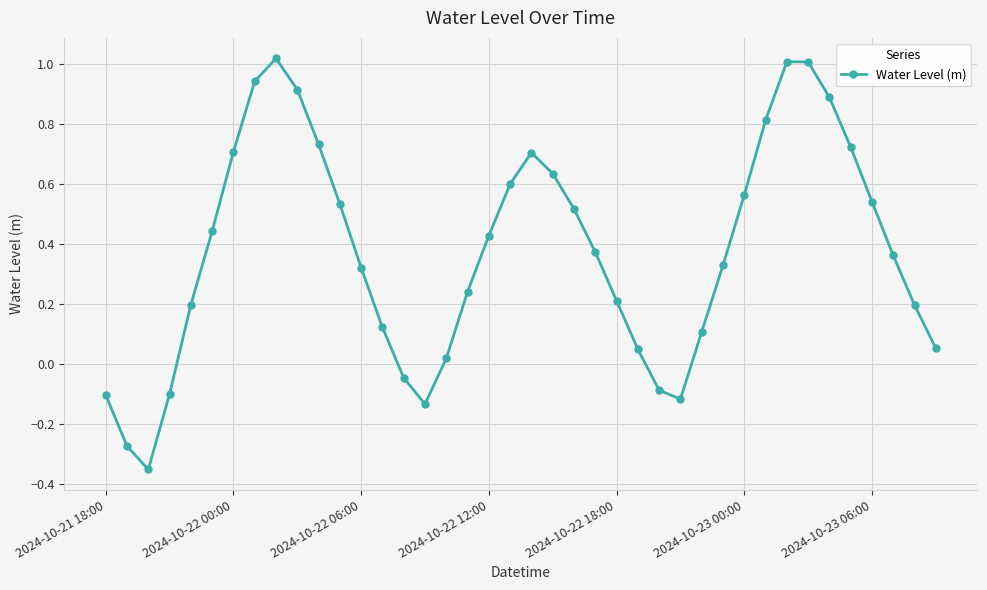

What is the difference between the maximum and second lowest values?

1.3